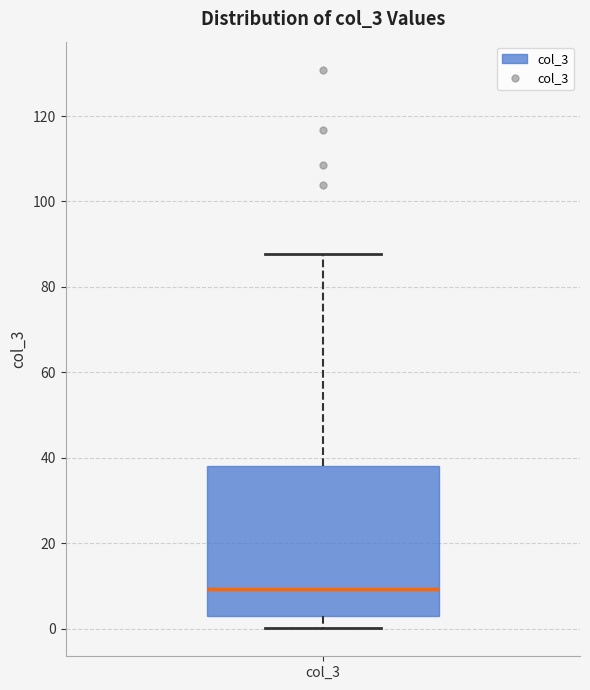

Transcribe this box plot: give where the median line is, the range the box spans, and where the two whiskers end, as read against the y-axis. The values are not printed on the chart, so give them approximately, as read against the axis.

median 10, box 2 to 38, whiskers 0 to 88